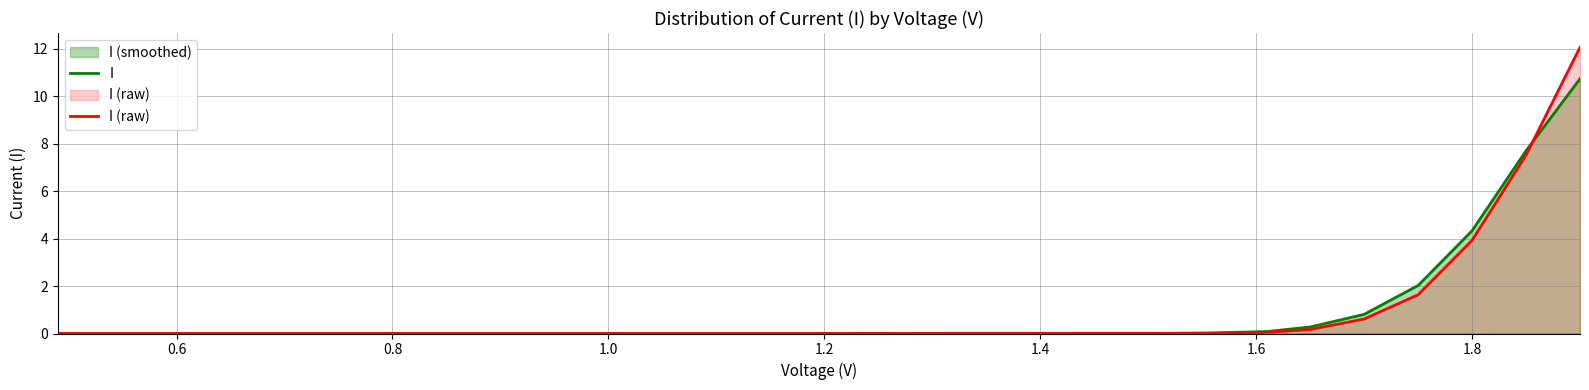

The value of I at 1.8 is 0.4. True or false?

False